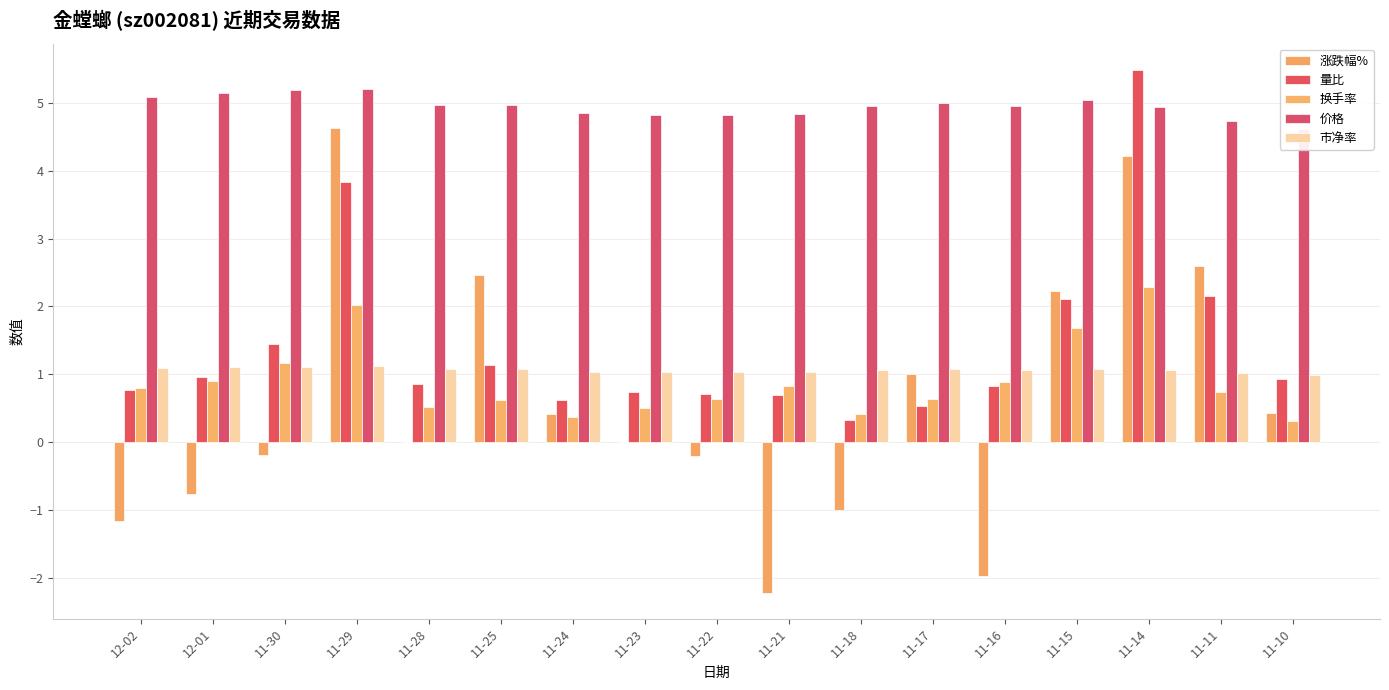

What is the average value of the 涨跌幅% series?

0.6